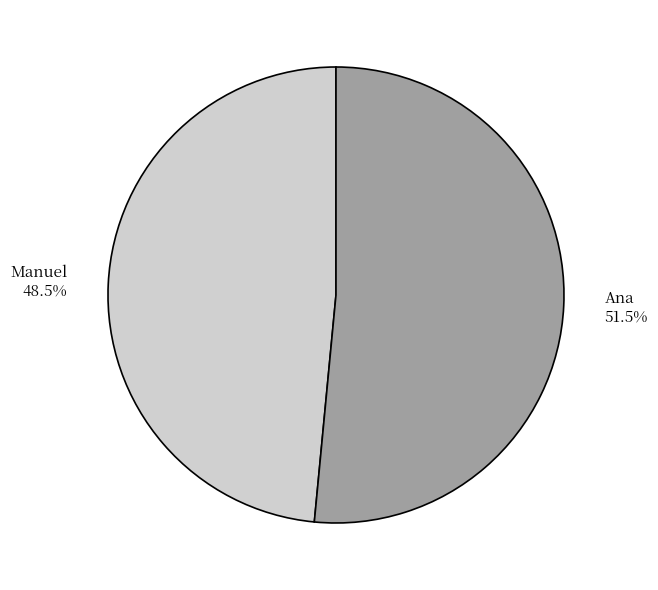

Is it true that Manuel is 56% of the pie?

False